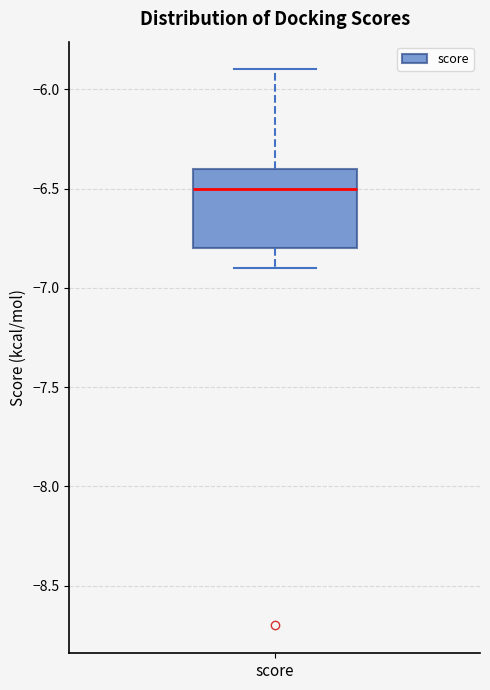

Transcribe this box plot: give where the median line is, the range the box spans, and where the two whiskers end, as read against the y-axis. The values are not printed on the chart, so give them approximately, as read against the axis.

median -6.5, box -6.8 to -6.4, whiskers -6.9 to -5.9